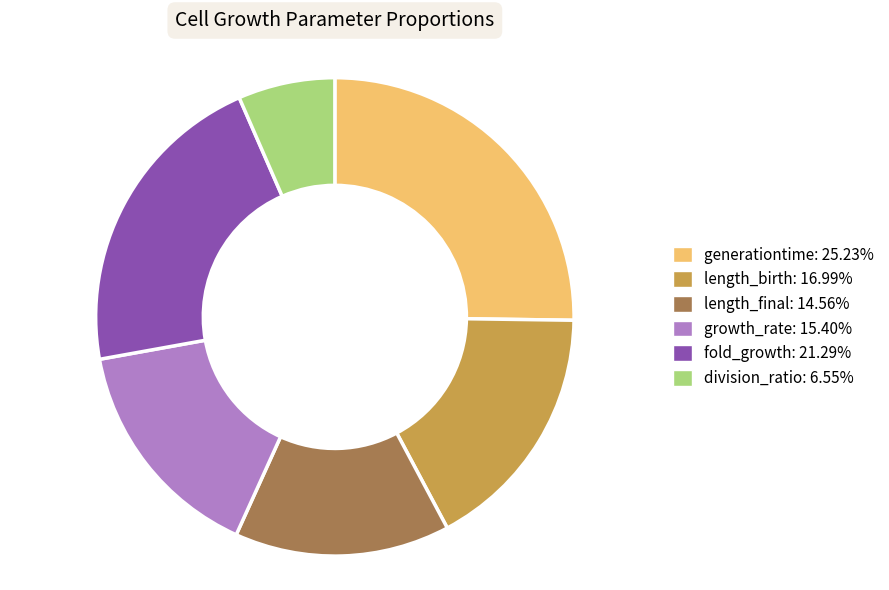

Do fold_growth and division_ratio together represent more than half of the pie?

No